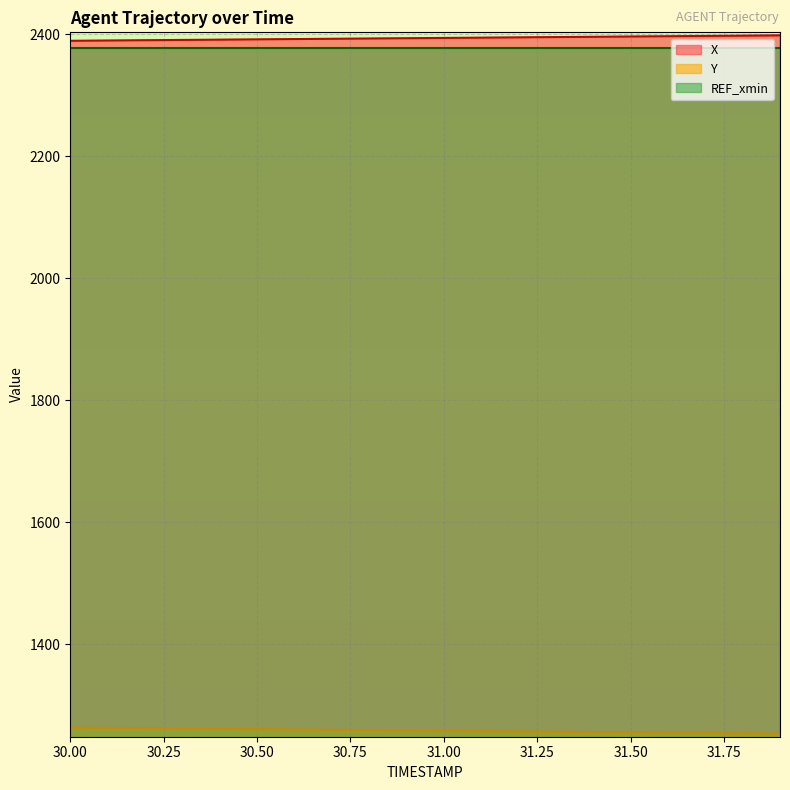

What is the greatest value displayed?

2398.2